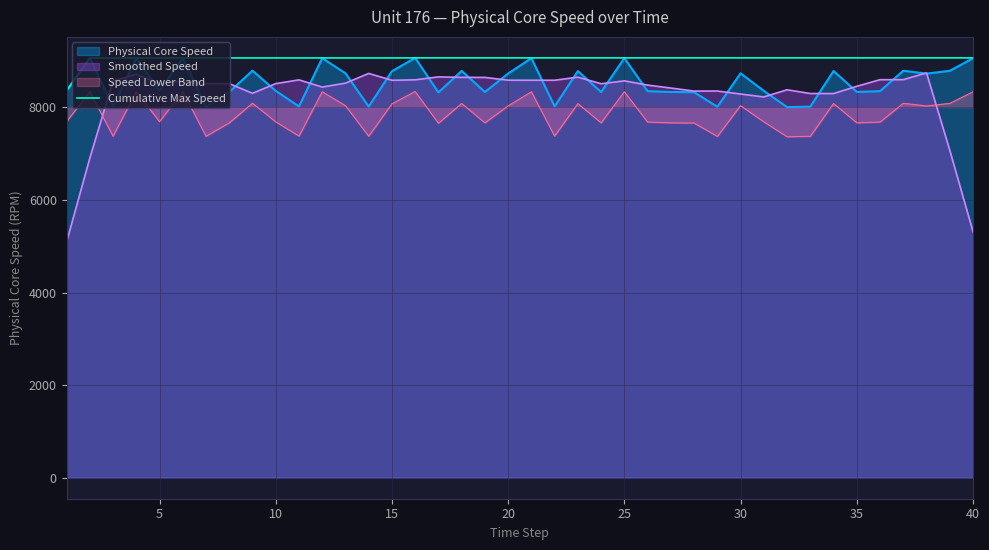

Rank the series by their average value, from lowest to highest.

Speed Lower Band, Smoothed Speed, Physical Core Speed, Cumulative Max Speed